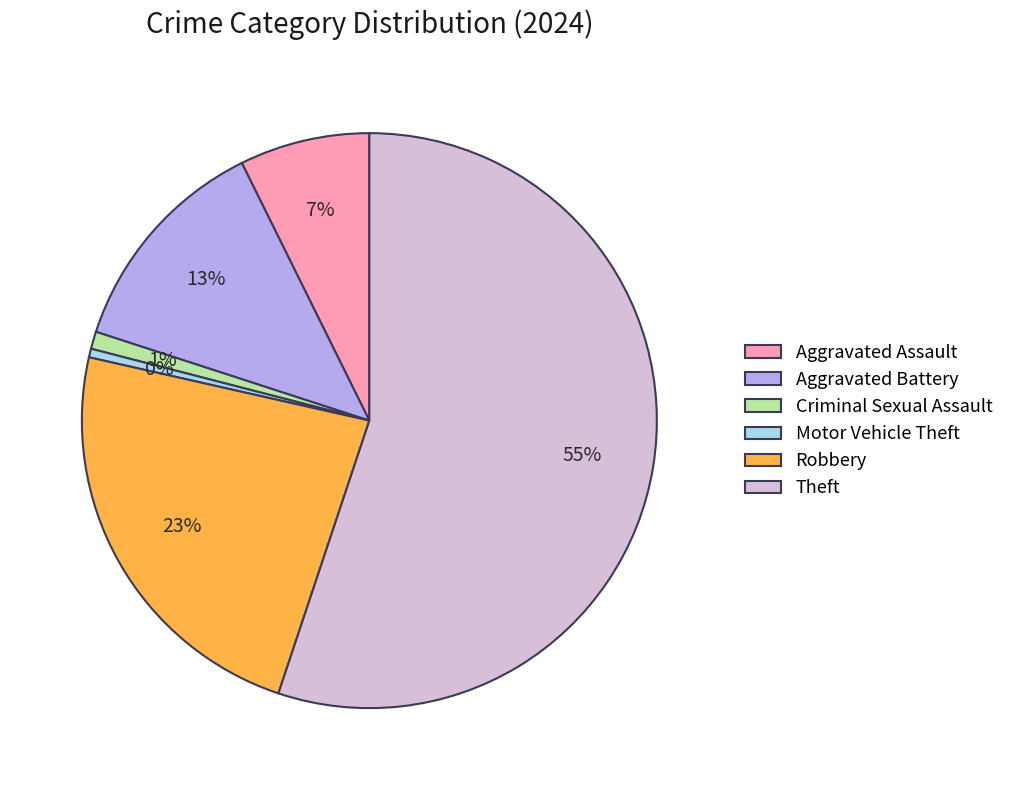

Which category has the biggest portion of the pie?

Theft